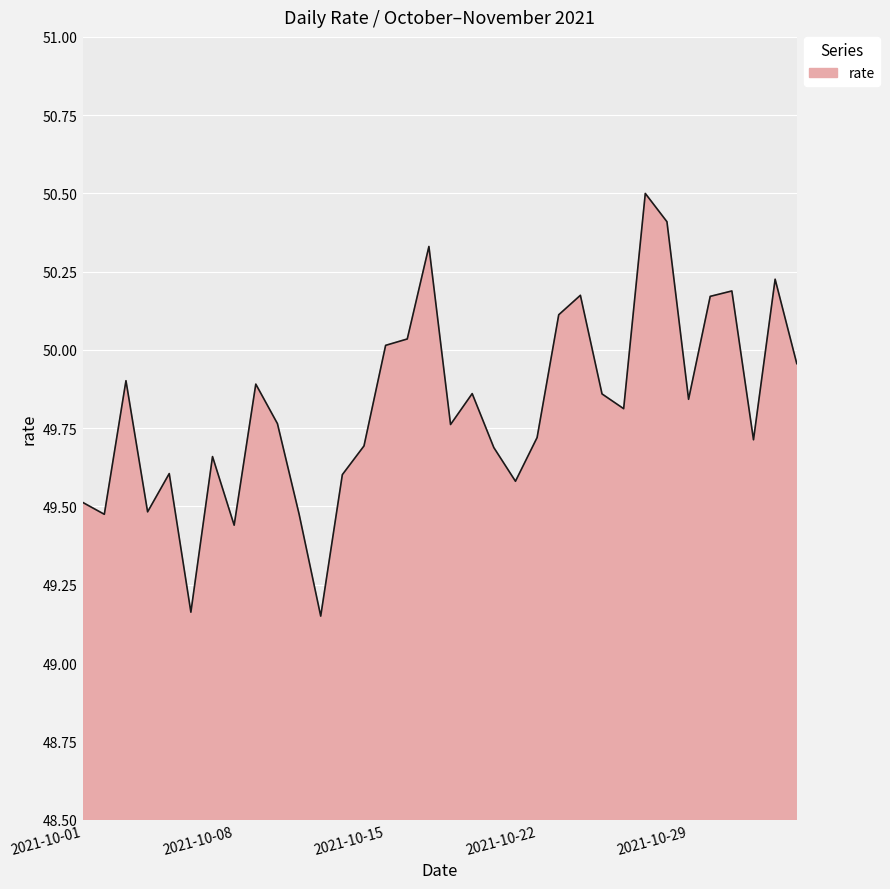

What is the difference between the maximum and minimum values?

1.4